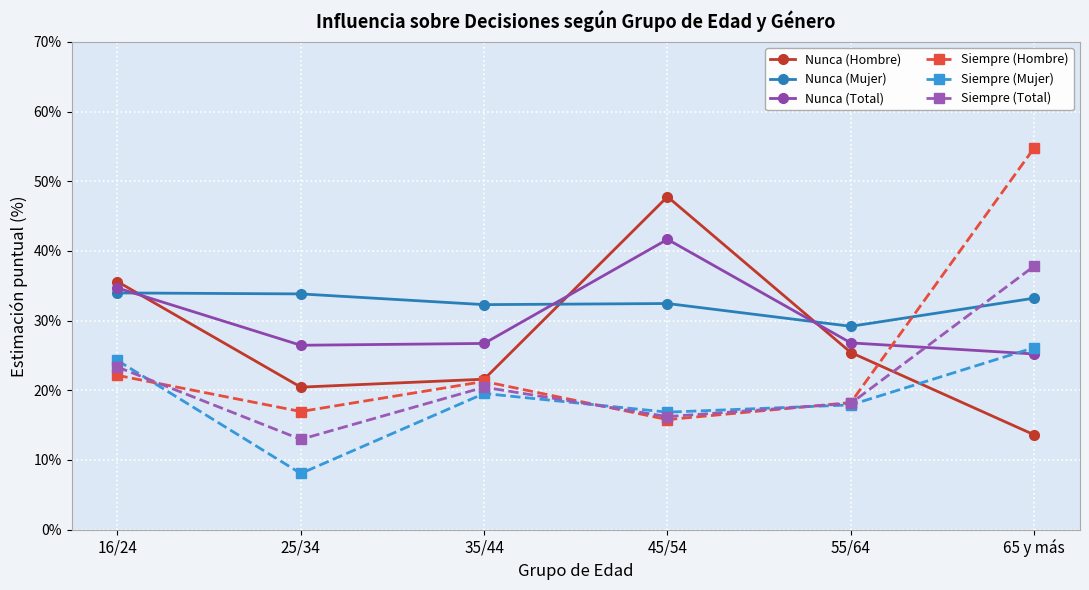

What is the maximum value shown in the chart?

54.8